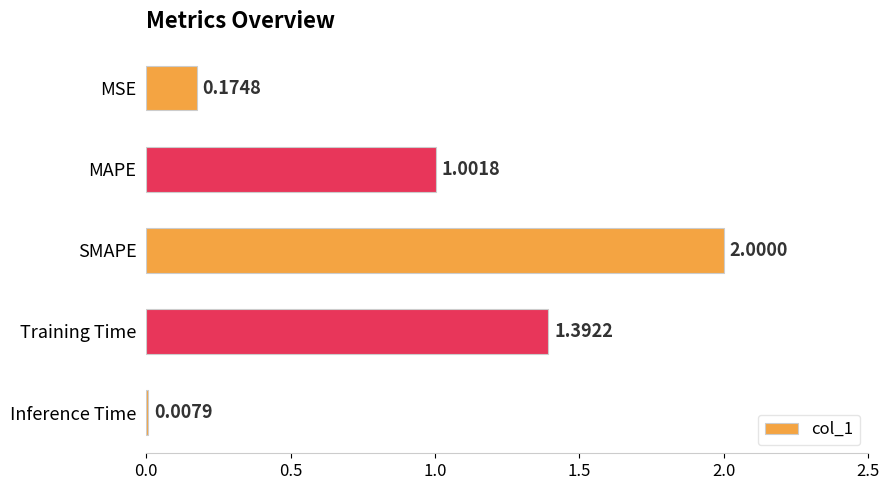

How many data points are less than 1?

2